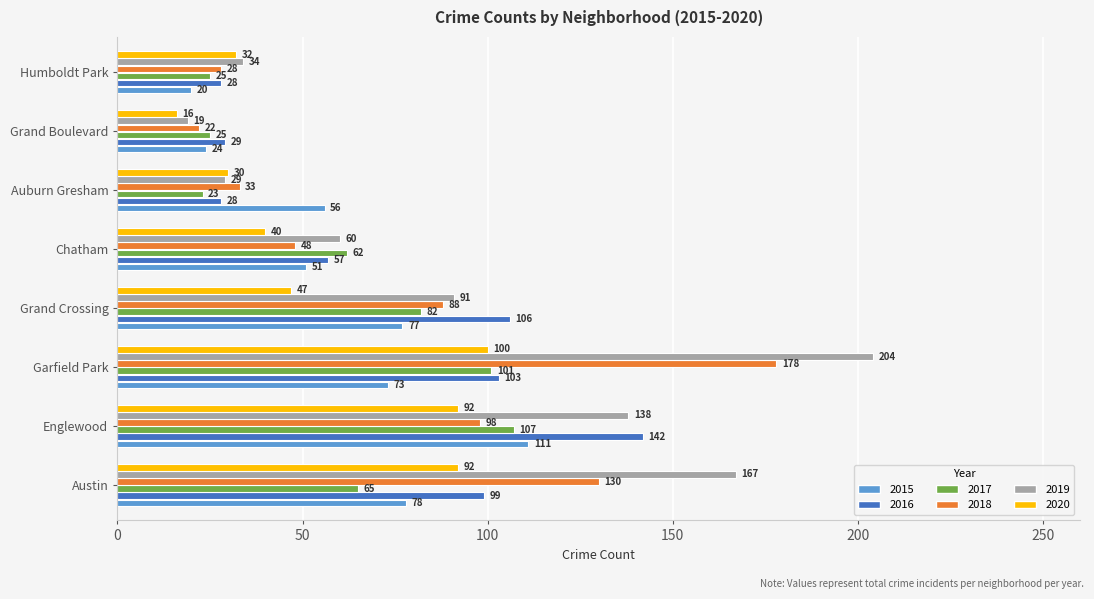

Reading right to left, extract all data points from this chart.

2015: Humboldt Park=20	Grand Boulevard=24	Auburn Gresham=56	Chatham=51	Grand Crossing=77	Garfield Park=73	Englewood=111	Austin=78
2016: Humboldt Park=28	Grand Boulevard=29	Auburn Gresham=28	Chatham=57	Grand Crossing=106	Garfield Park=103	Englewood=142	Austin=99
2017: Humboldt Park=25	Grand Boulevard=25	Auburn Gresham=23	Chatham=62	Grand Crossing=82	Garfield Park=101	Englewood=107	Austin=65
2018: Humboldt Park=28	Grand Boulevard=22	Auburn Gresham=33	Chatham=48	Grand Crossing=88	Garfield Park=178	Englewood=98	Austin=130
2019: Humboldt Park=34	Grand Boulevard=19	Auburn Gresham=29	Chatham=60	Grand Crossing=91	Garfield Park=204	Englewood=138	Austin=167
2020: Humboldt Park=32	Grand Boulevard=16	Auburn Gresham=30	Chatham=40	Grand Crossing=47	Garfield Park=100	Englewood=92	Austin=92